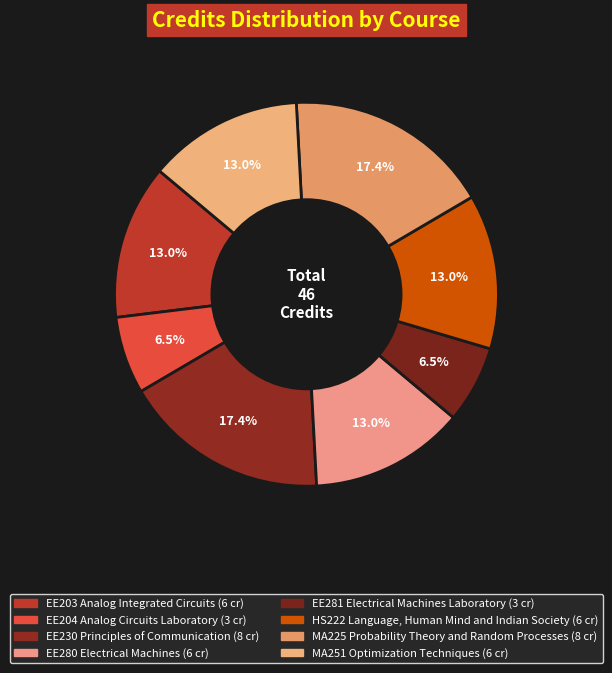

To the nearest percent, what is the difference between the largest and smallest slice percentages?

11%